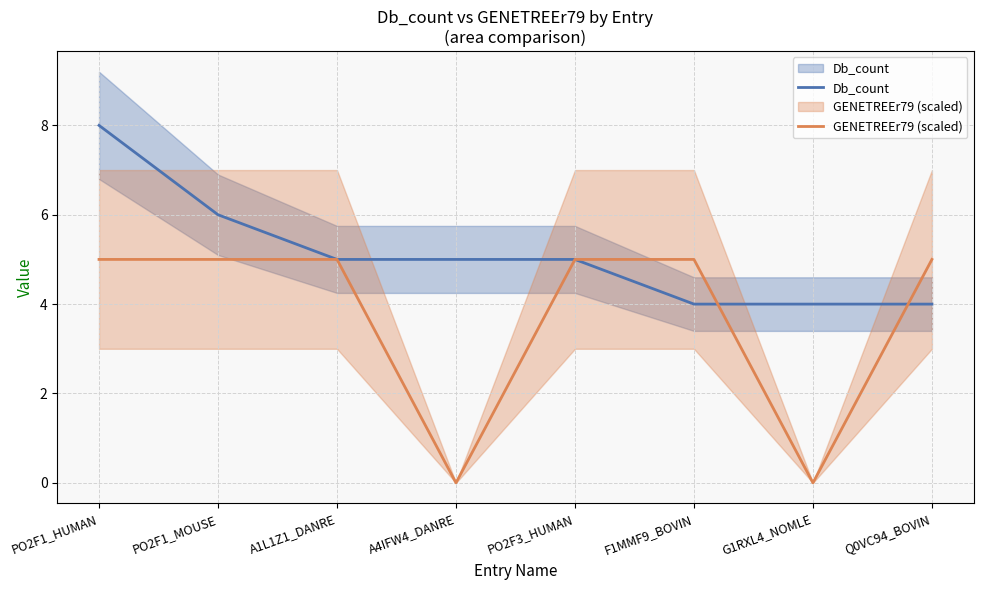

What is the difference between the second highest and minimum values in the Db_count series?

2